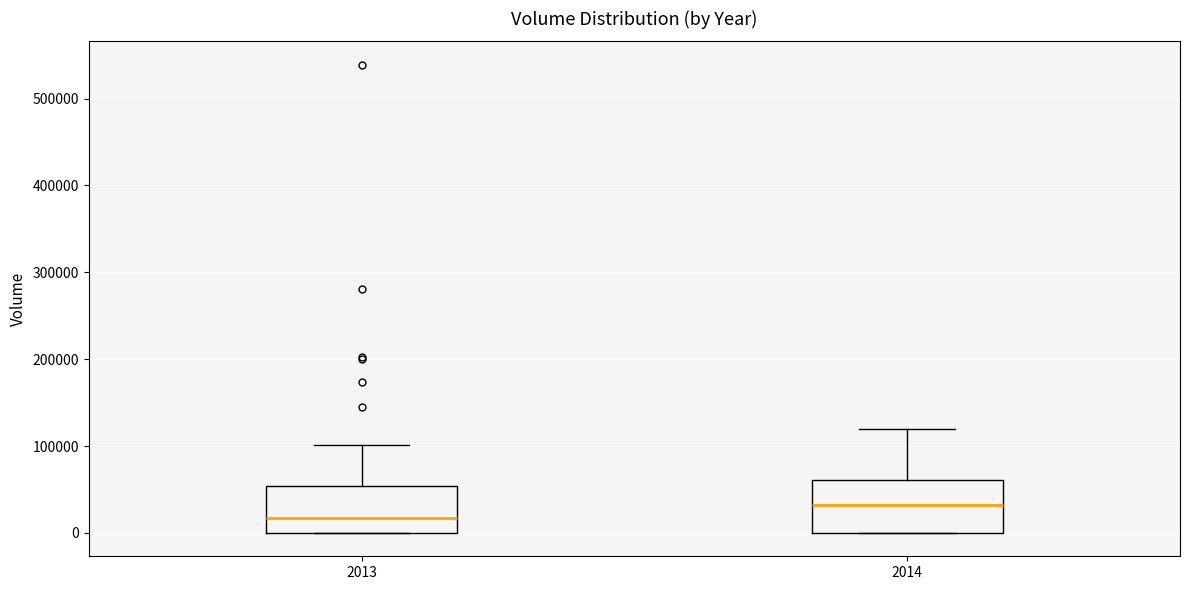

Where does the median line of the box at x = 2013 sit on the y-axis? The values are not printed on the chart, so give them approximately, as read against the axis.

20000